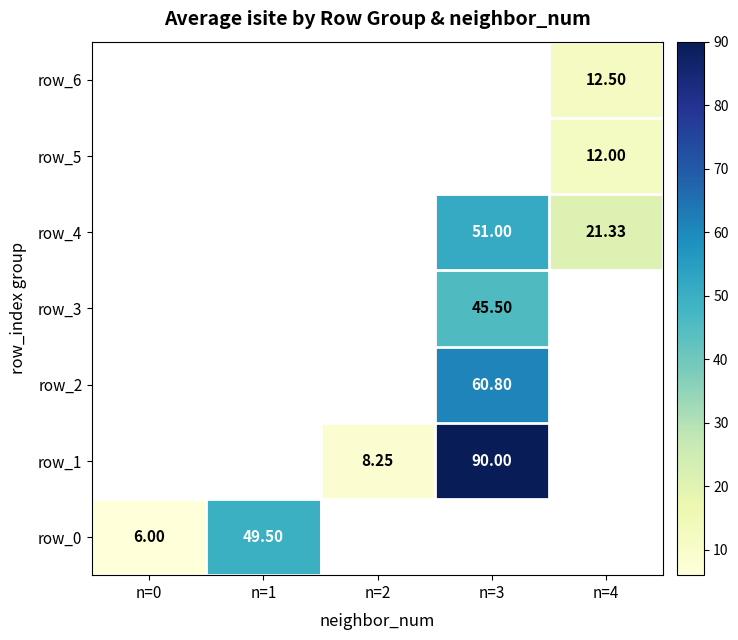

Which label corresponds to the largest value in the chart?

n=3